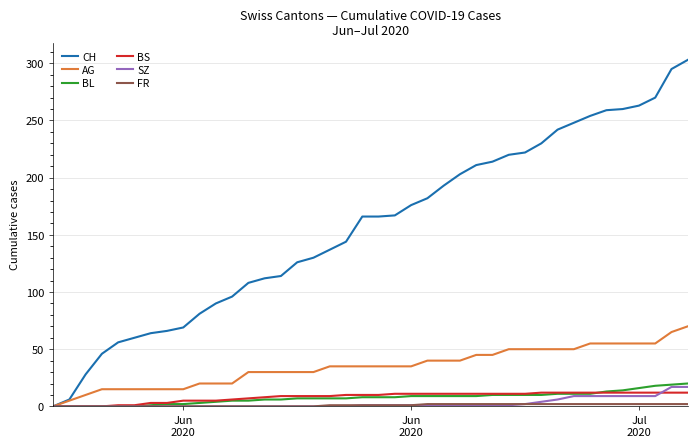

What is the greatest value displayed?

303